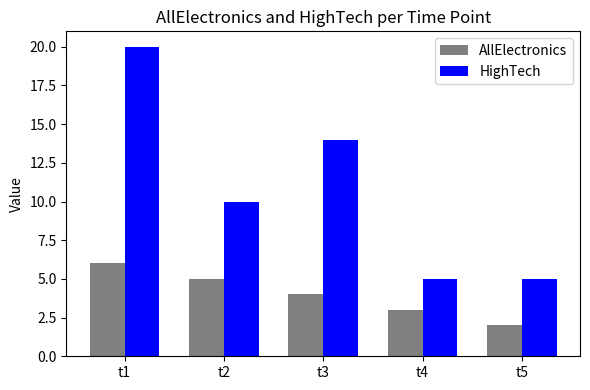

Between t4 and t5, which series saw the biggest shift?

AllElectronics